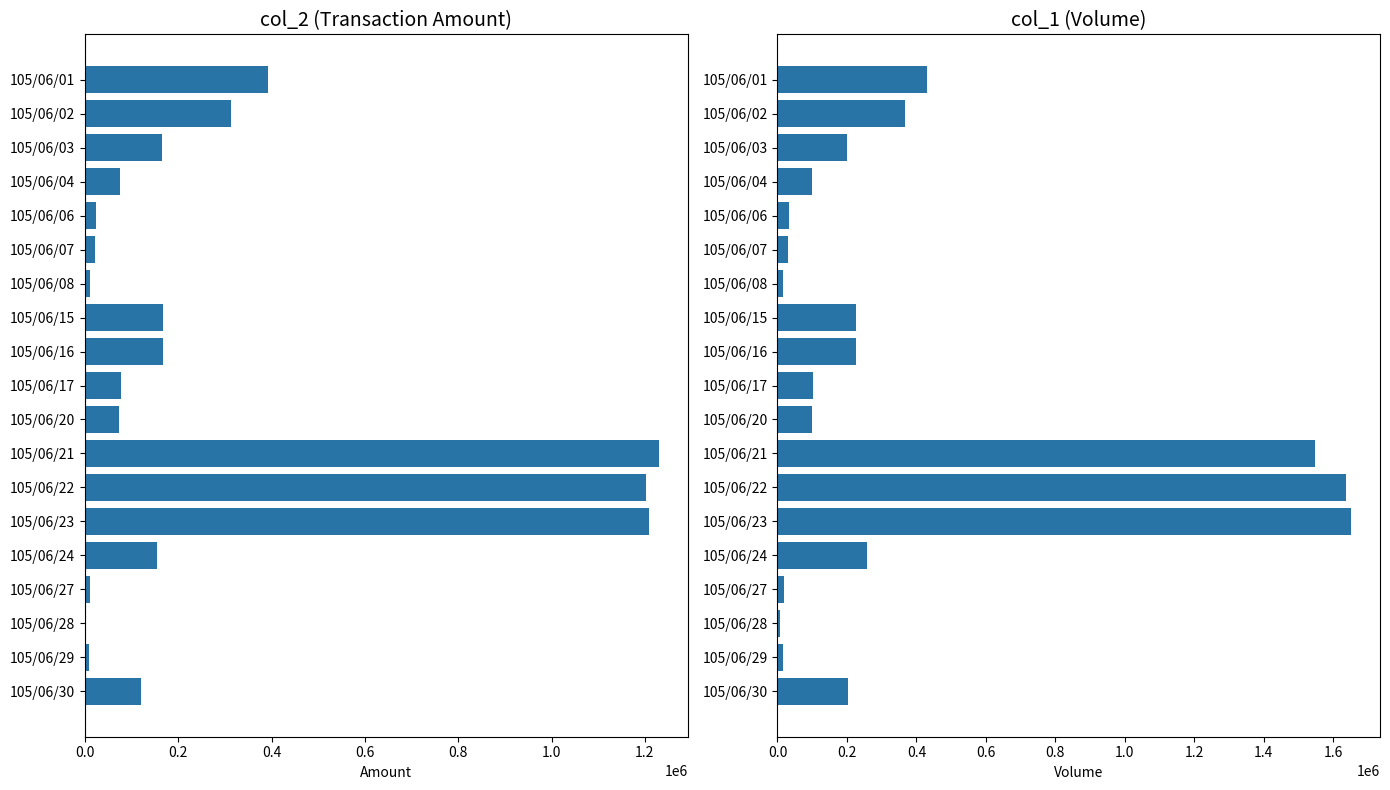

Reading left to right, what are all the values shown in this chart?

col_2: 391630	312760	166000	74190	23130	22330	11550	167990	167500	77720	73000	1229980	1202160	1208810	154480	10590	3270	9380	120830
col_1: 431000	367000	200000	100000	32000	30000	15000	226000	225000	101000	100000	1547000	1637000	1652000	259000	20000	6000	17000	204000